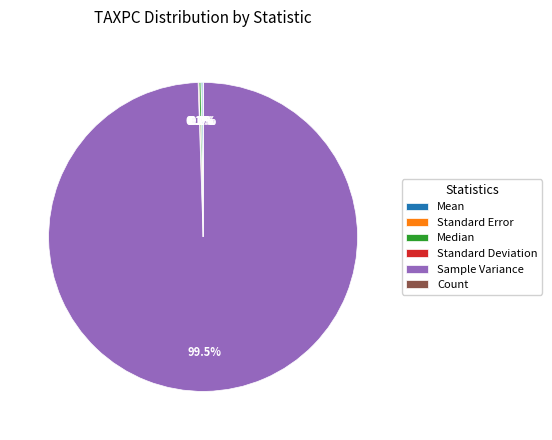

What is the largest slice in the pie chart?

Sample Variance